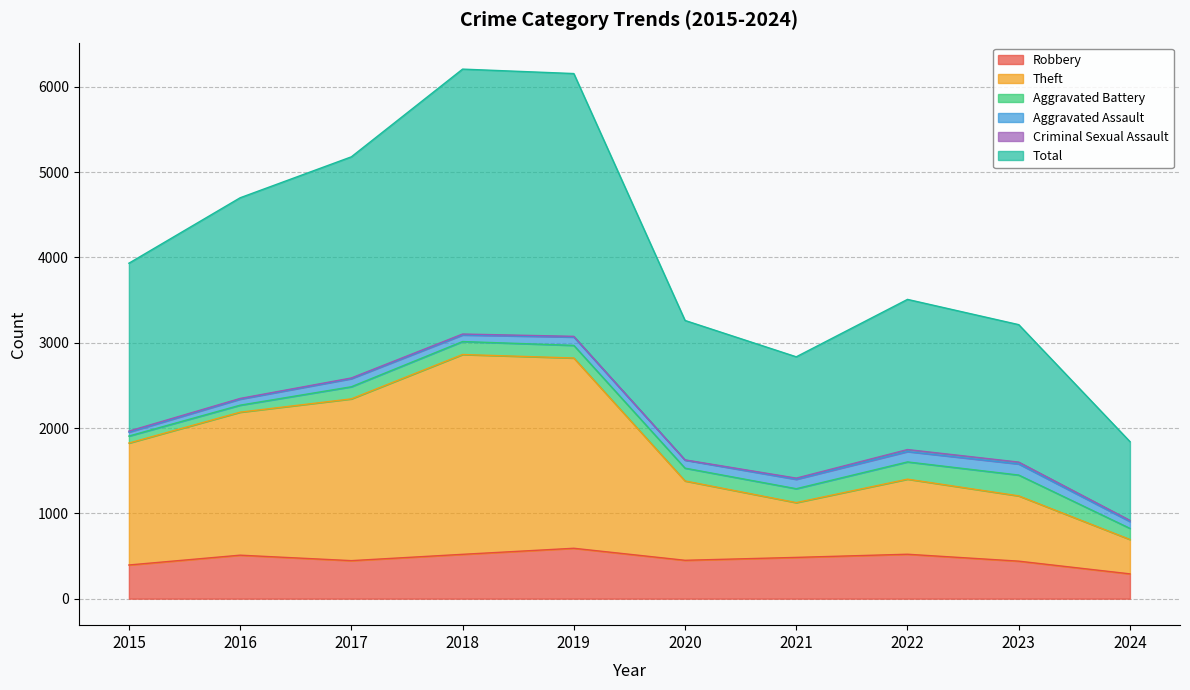

What is the highest value of the Robbery series?

591